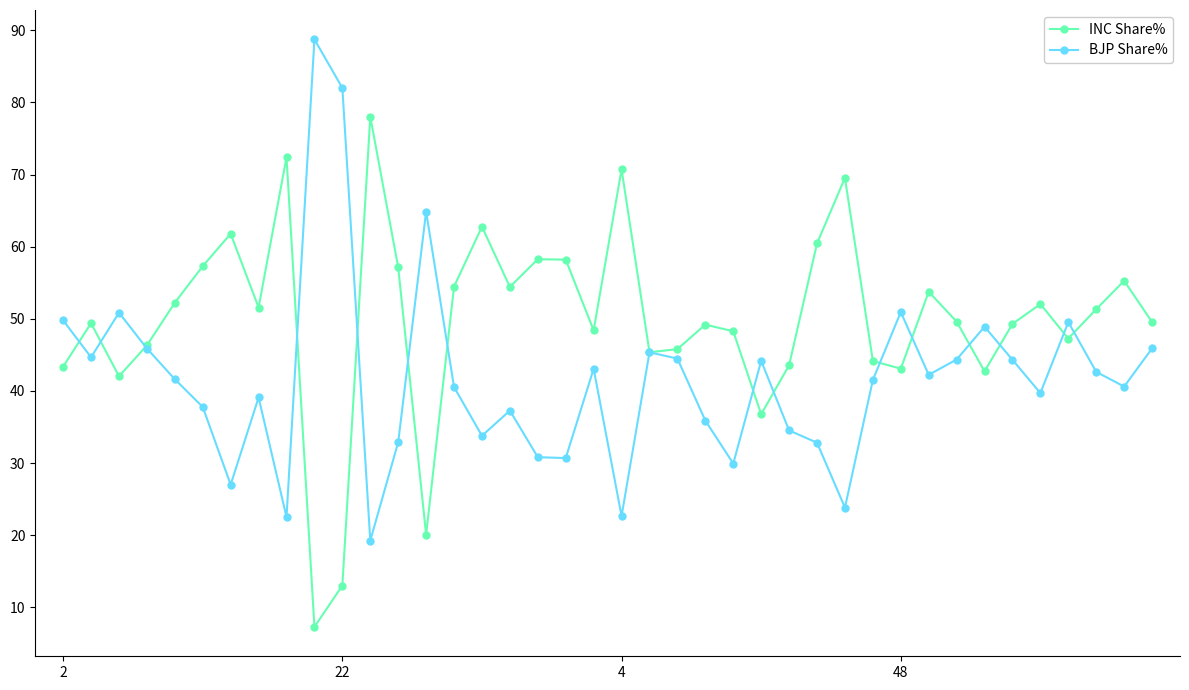

Rank the series by their maximum value, from lowest to highest.

INC Share%, BJP Share%